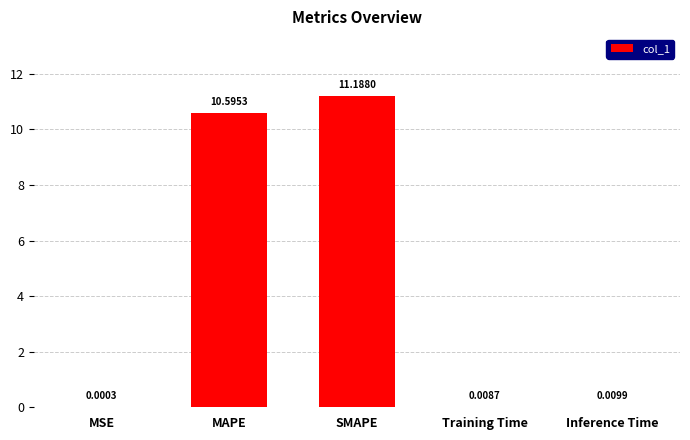

How many categories are shown in the chart?

5